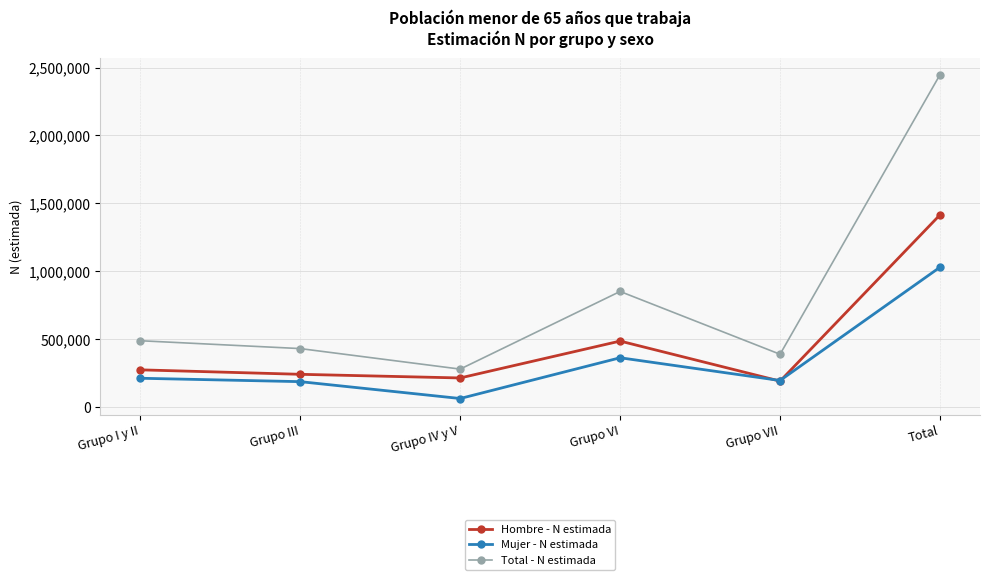

Does the chart have visible grid lines?

Yes